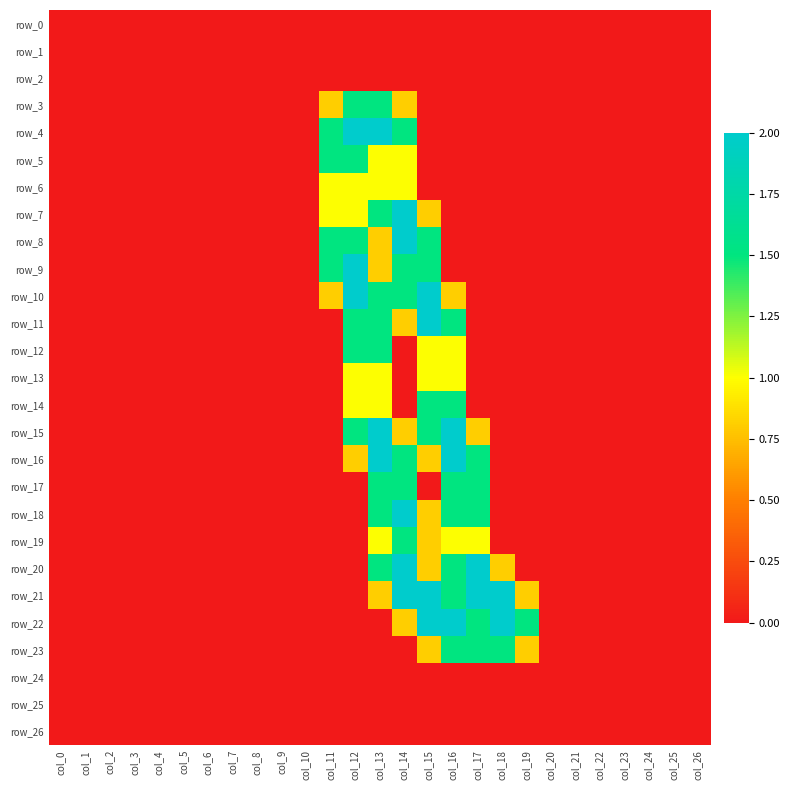

What is the average value of the row_11 series?

0.3